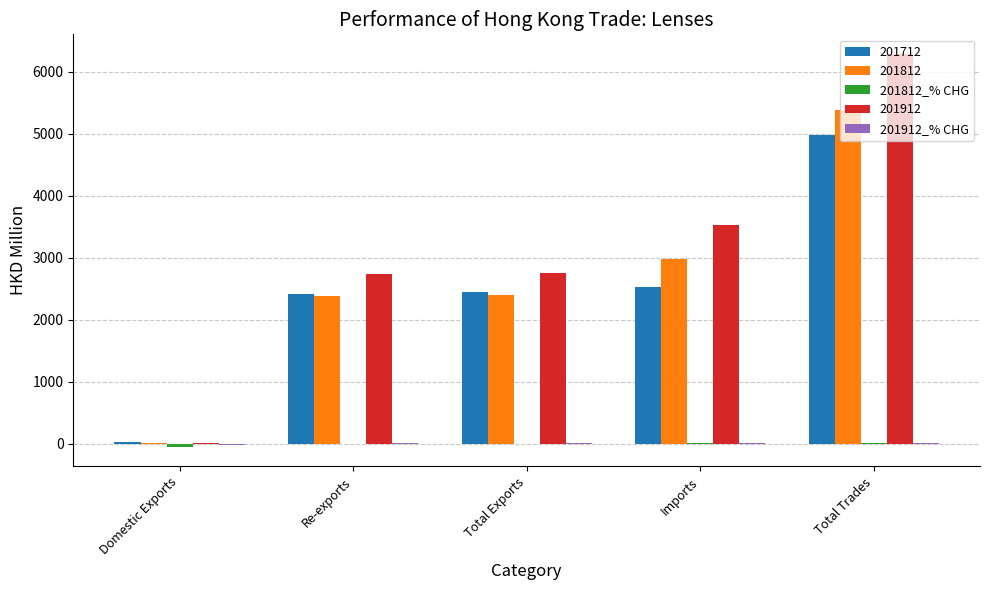

Does the chart contain stacked bars?

No